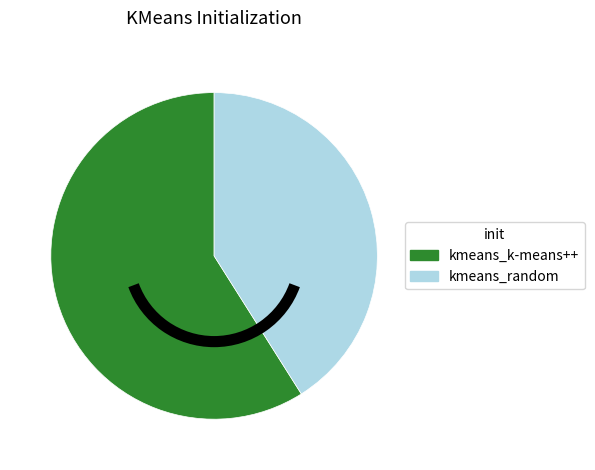

How many slices are in this pie chart?

2